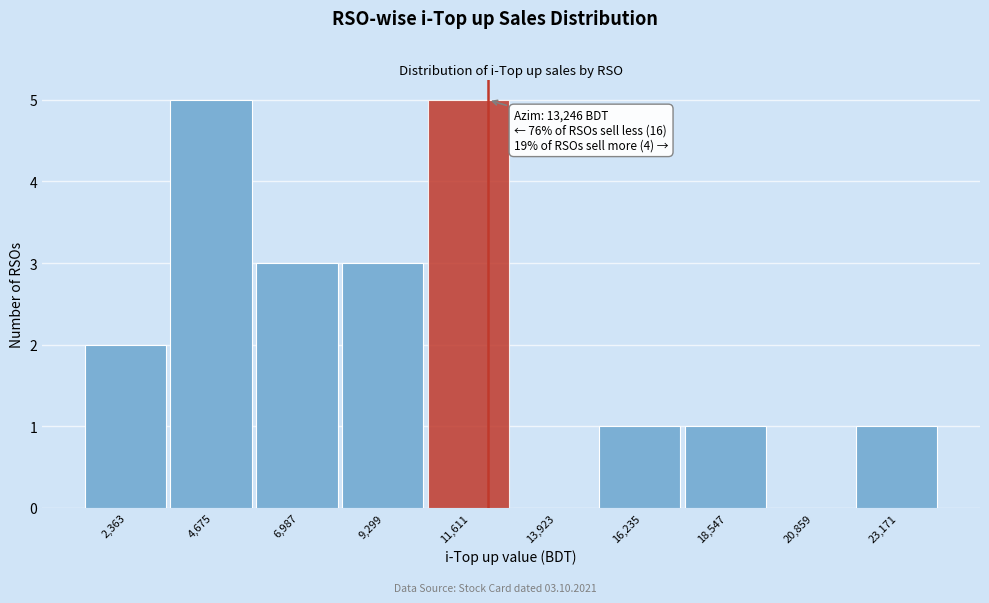

Reading left to right, list all the values displayed in this chart.

2,363=2	4,675=5	6,987=3	9,299=3	11,611=5	13,923=0	16,235=1	18,547=1	20,859=0	23,171=1